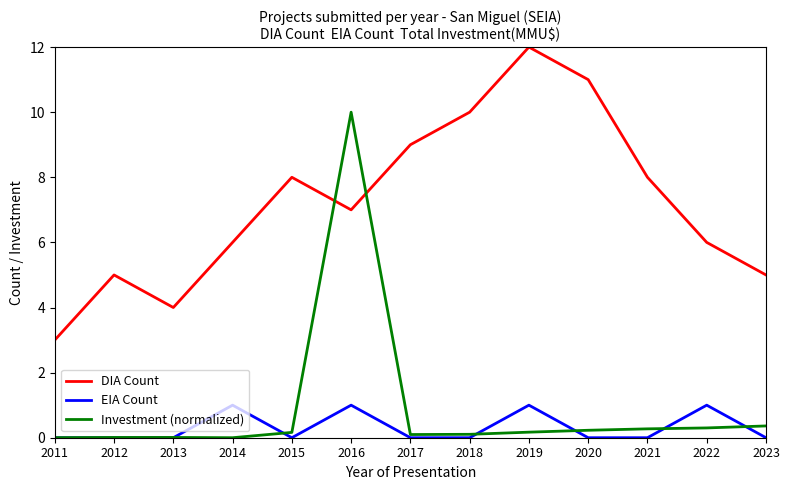

The value of EIA Count at 2022 is 1.0. True or false?

True